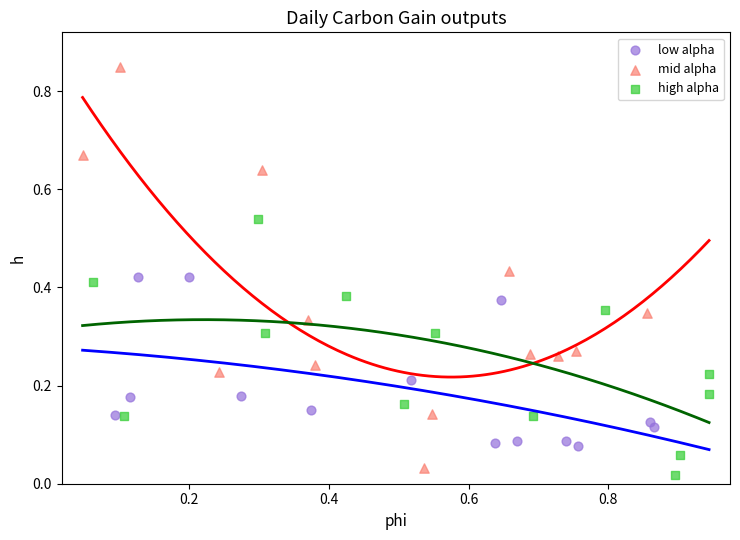

Which series has the widest spread of Y values?

mid alpha